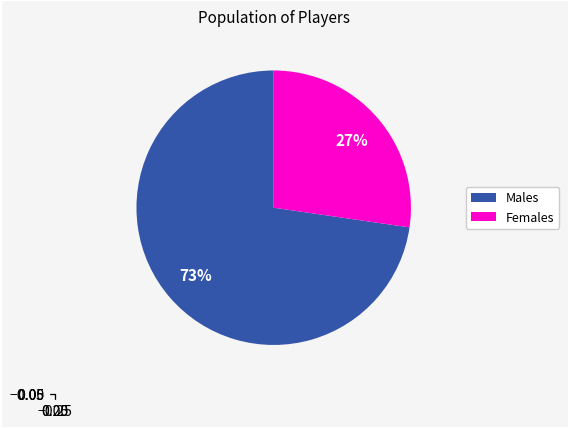

Does any single category account for the majority?

Yes